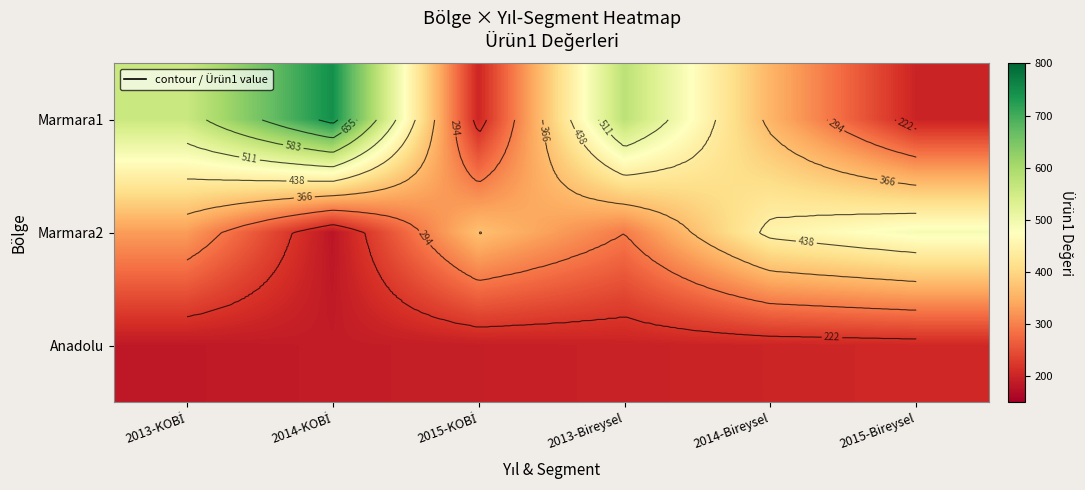

The Marmara2 series shows 165 at 2013-KOBİ. True or false?

False